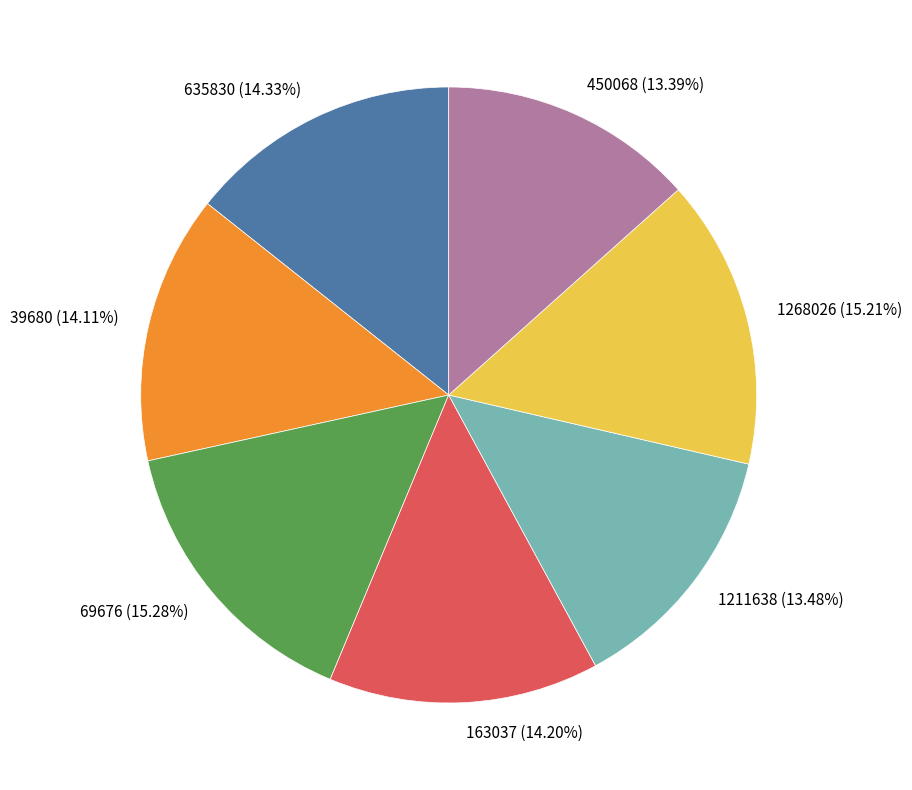

Does 69676 account for over 50% of the chart?

No